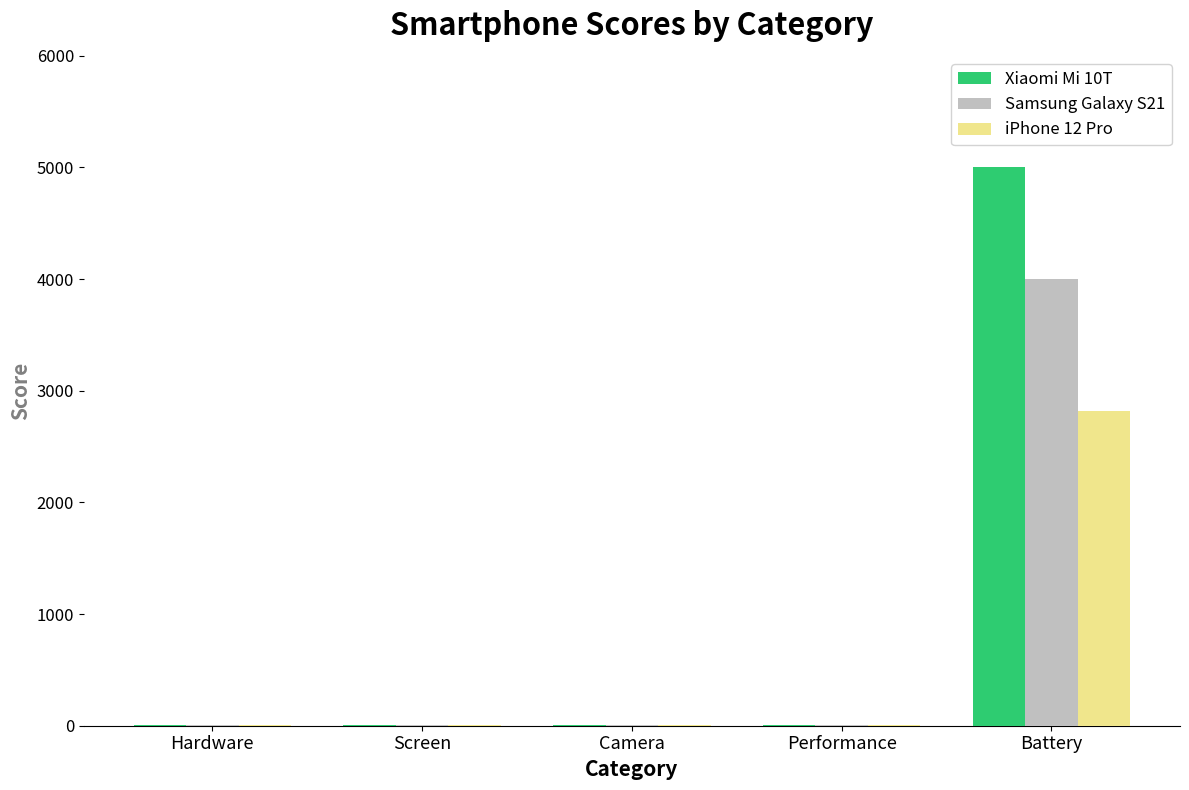

Which series has the widest spread of values?

Xiaomi Mi 10T